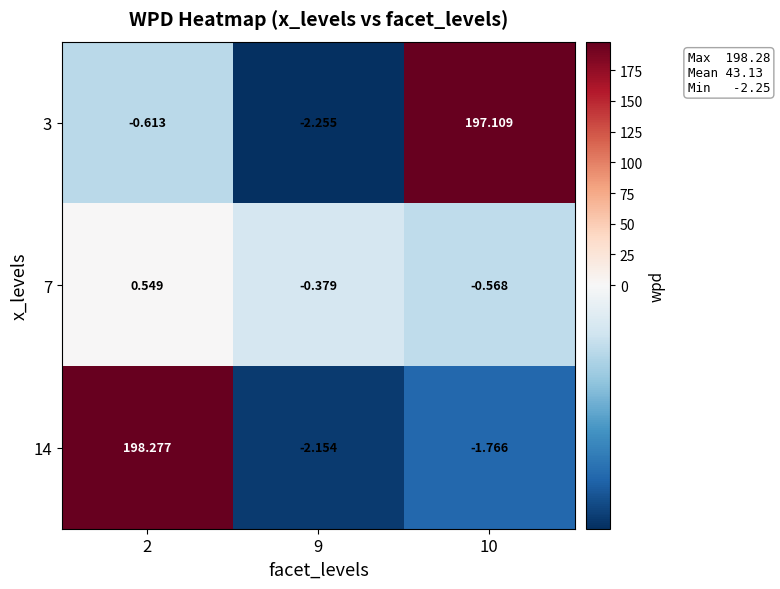

Is the value of 3 at 10 greater than the value of 14 at 2?

No